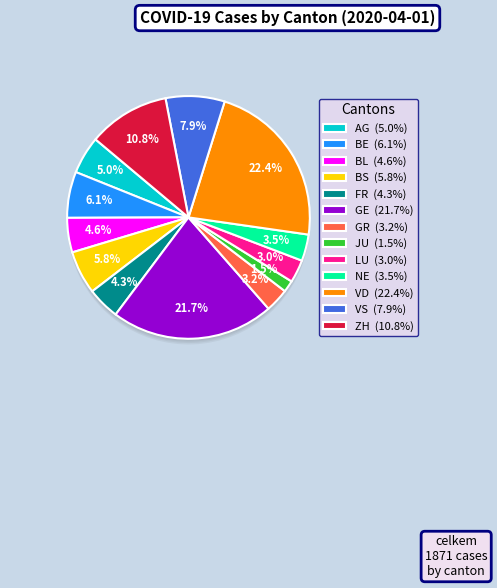

To the nearest percent, what percentage of the pie is JU?

2%